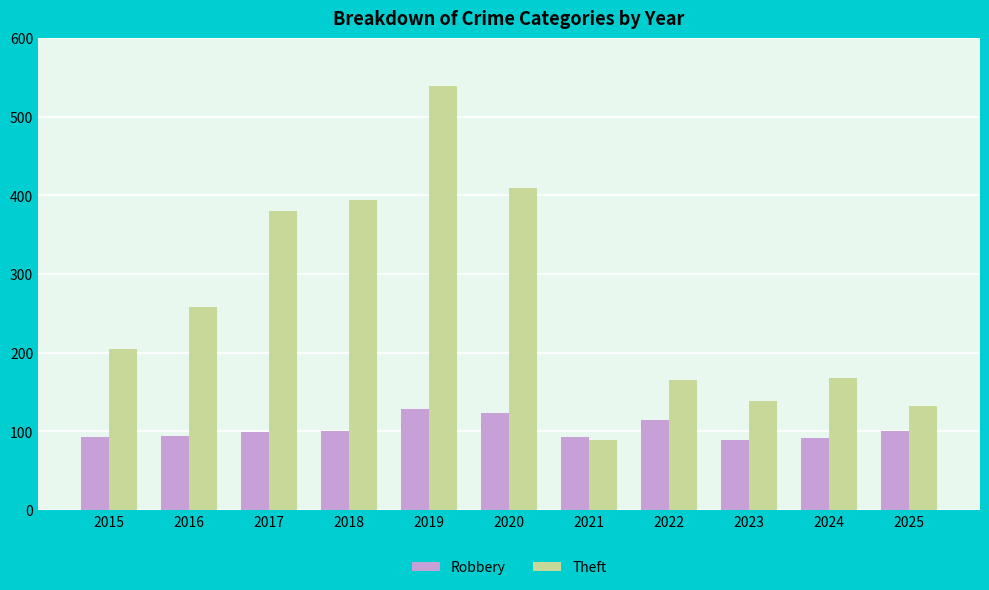

What is the difference between the second highest and minimum values in the Robbery series?

35